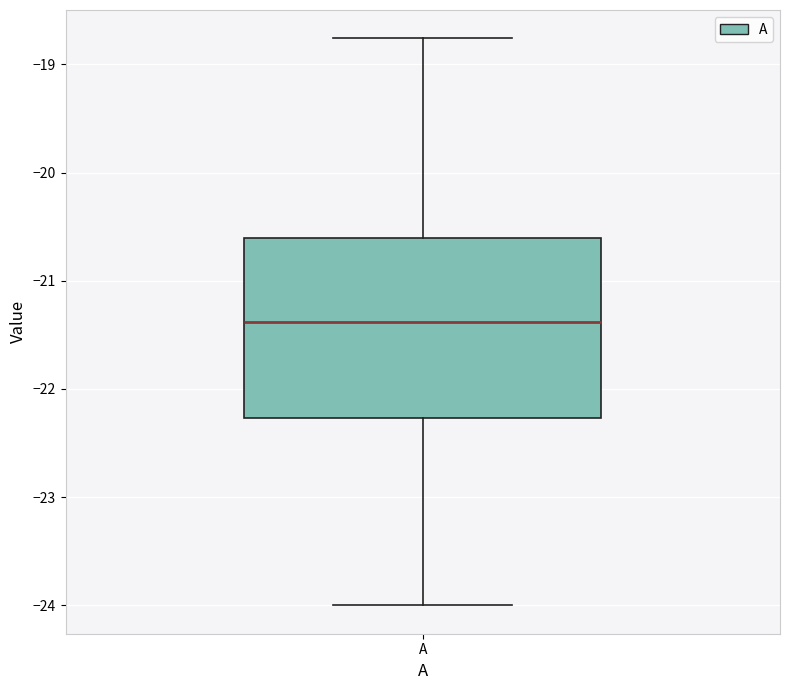

Read this box plot against the y-axis: the position of the median line, the range covered by the box, and the ends of both whiskers. The values are not printed on the chart, so give them approximately, as read against the axis.

median -21.4, box -22.3 to -20.6, whiskers -24.0 to -18.8